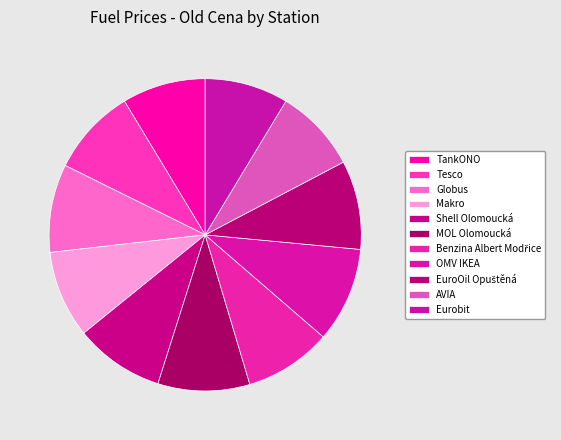

How many slices are in this pie chart?

11